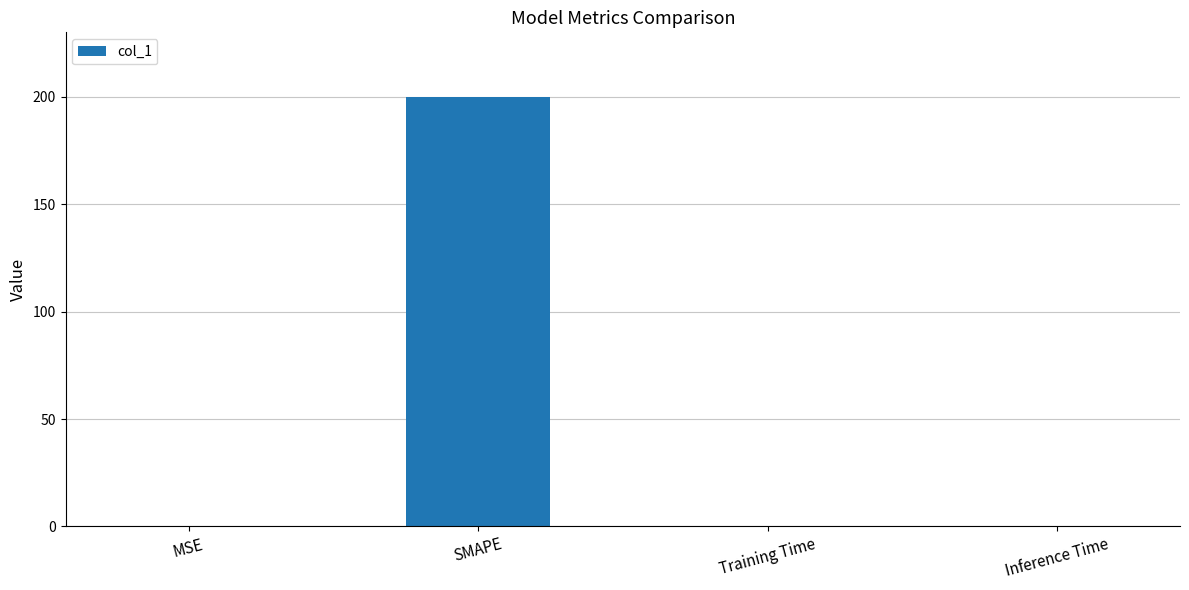

What is the sum of all values?

200.4